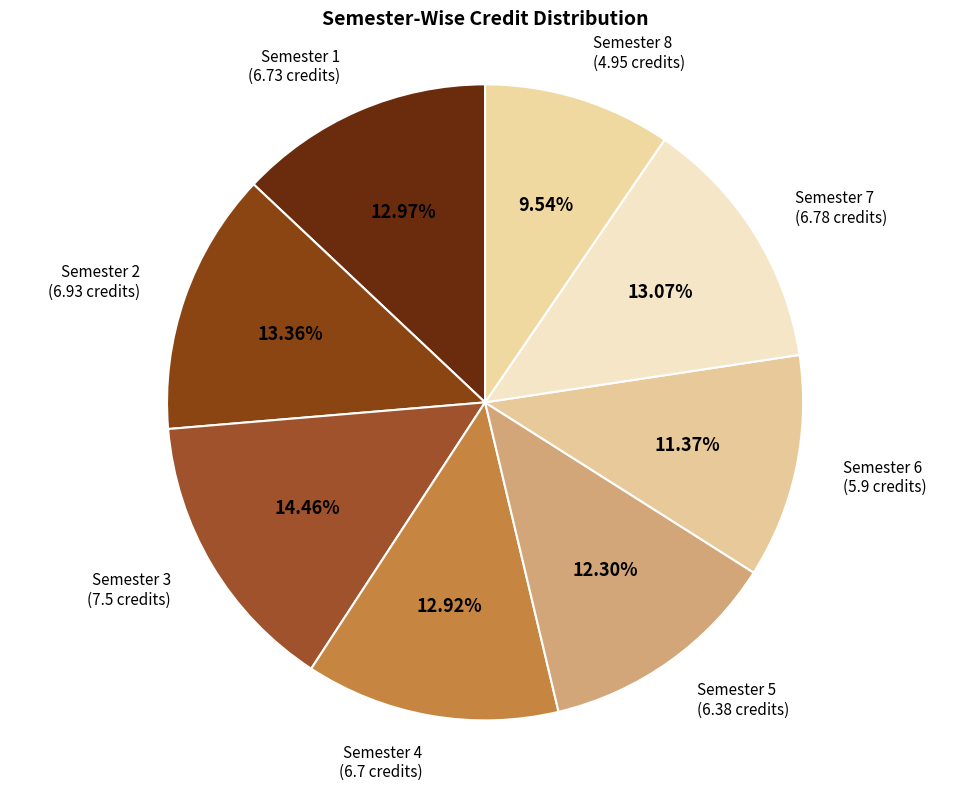

Which slice is the largest?

Semester 3